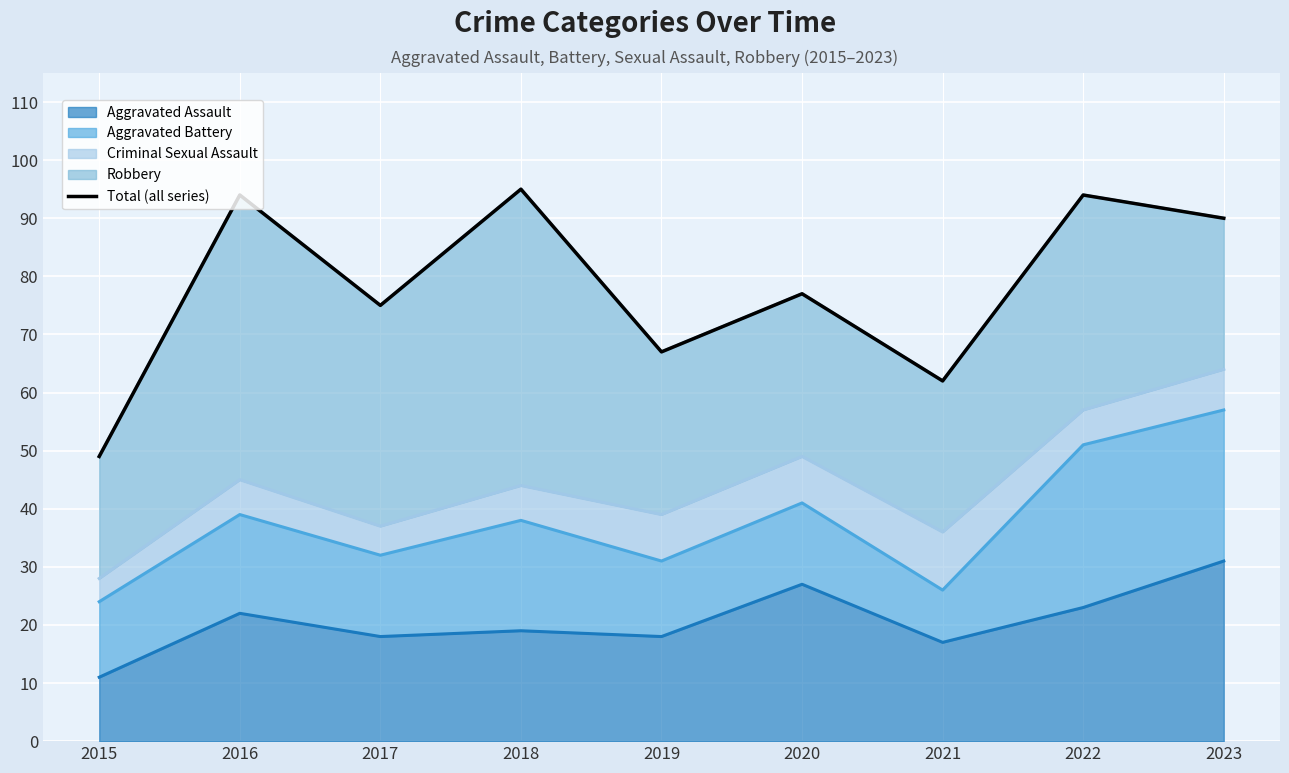

What is the sum of all values?

703